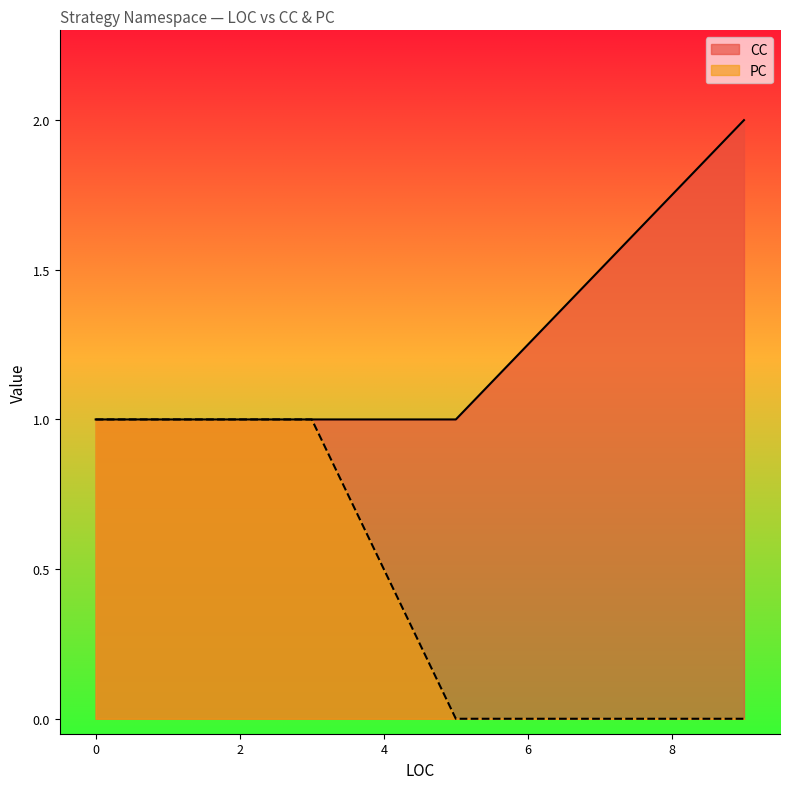

Rank the series by their maximum value, from lowest to highest.

PC, CC